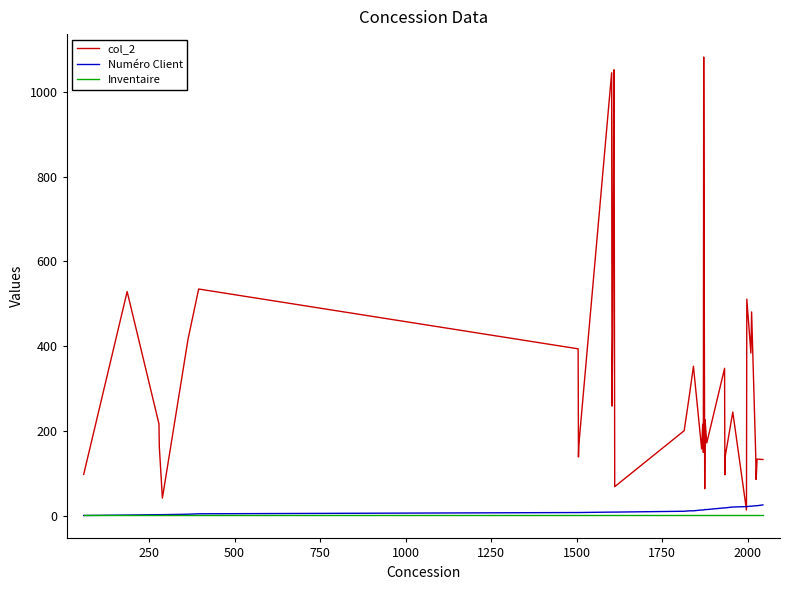

What is the greatest value displayed?

1082